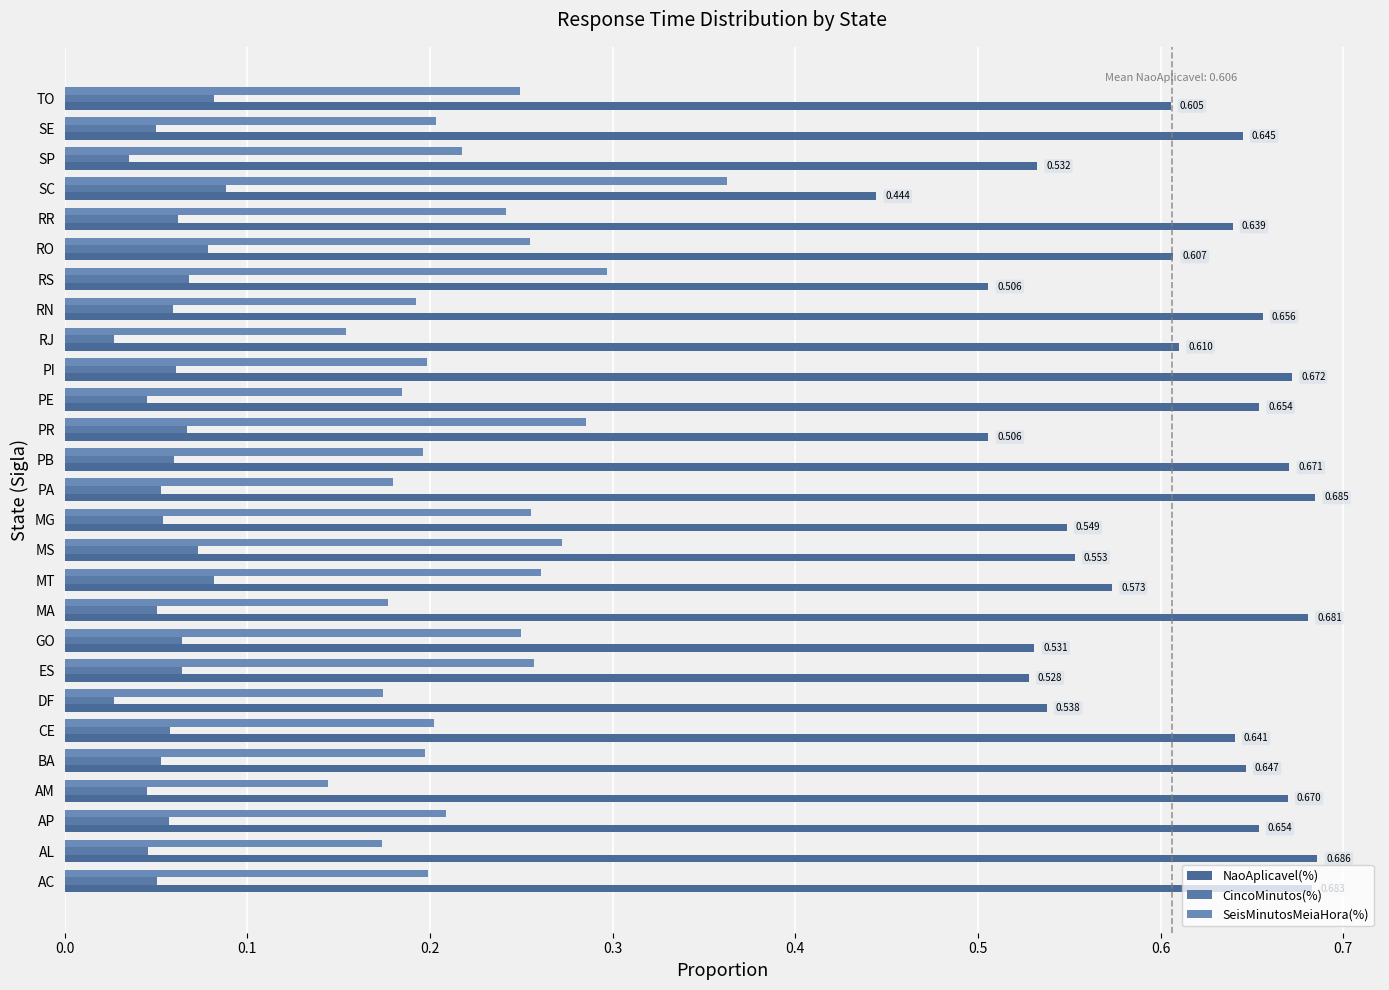

At which label is SeisMinutosMeiaHora(%) closest to 0?

AM